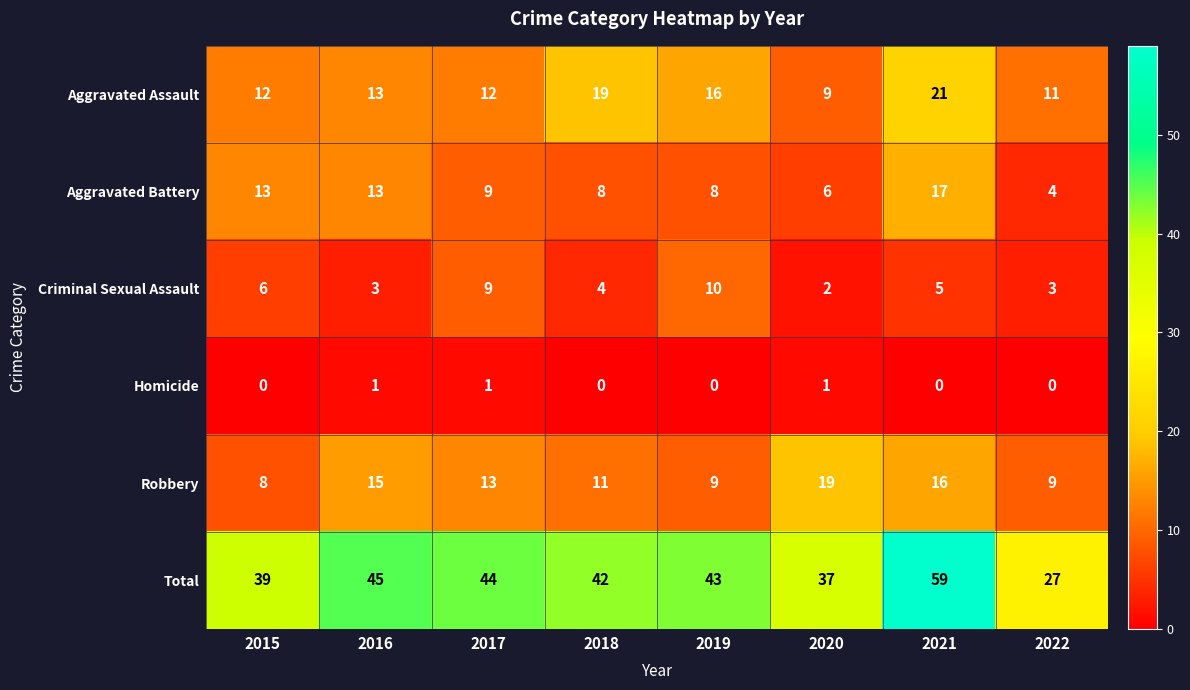

At which label does Aggravated Battery reach its minimum?

2022